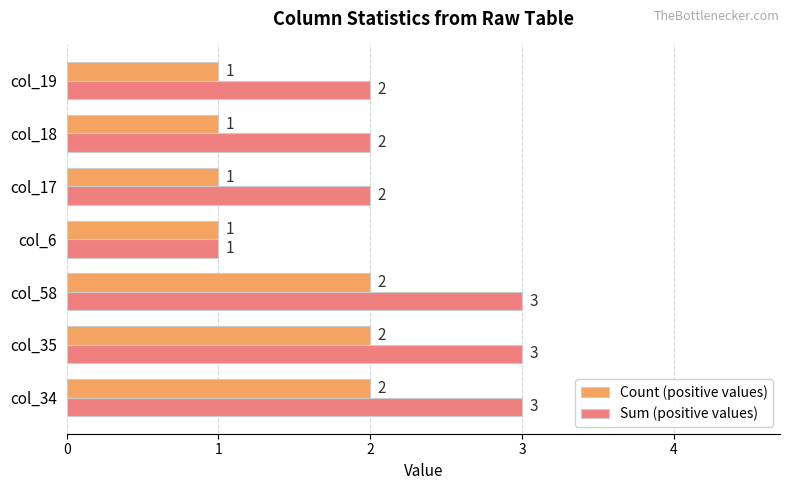

True or false: Sum (positive values) has a value of 2 at col_17.

True